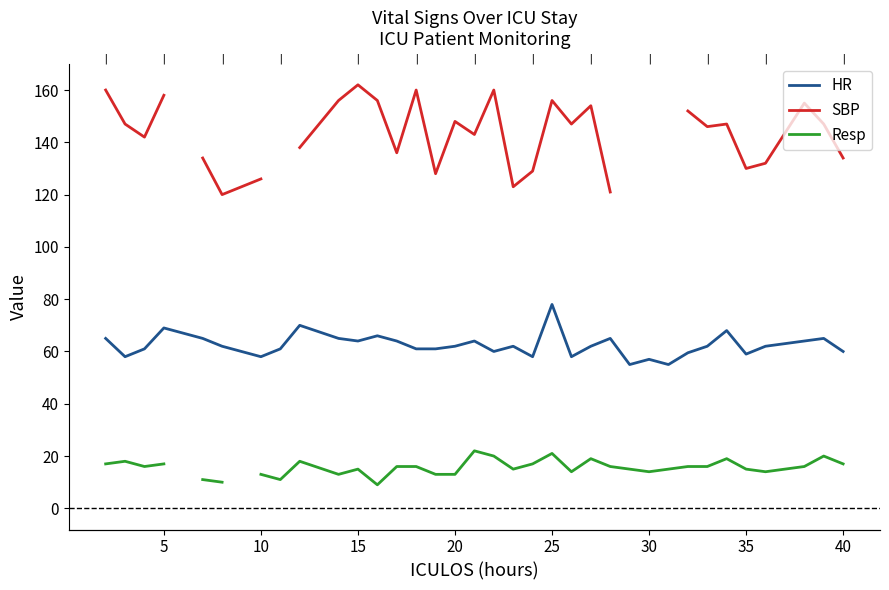

How many lines are shown in the chart?

3